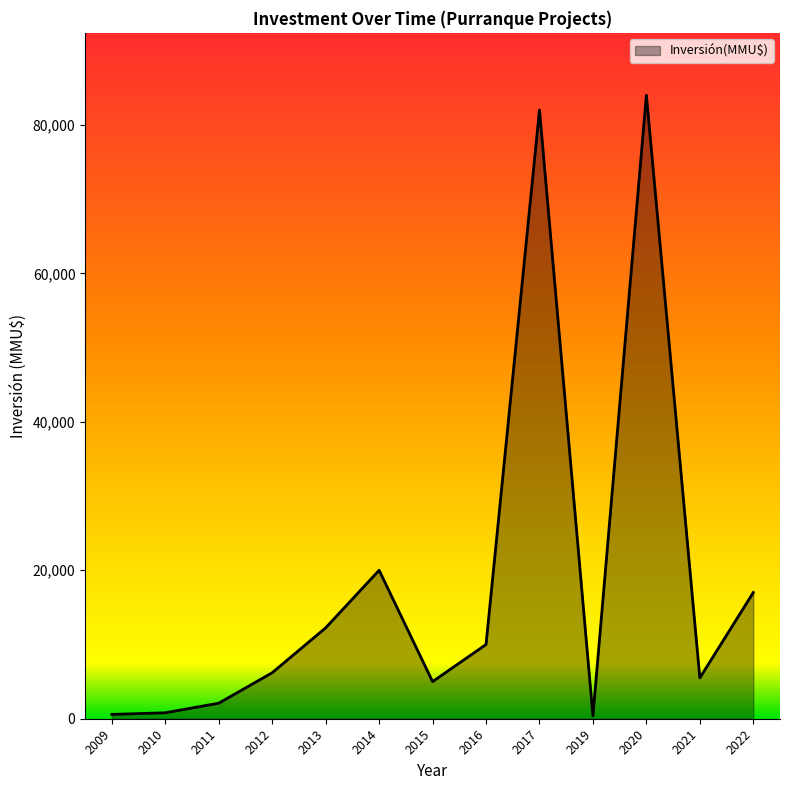

Which has a higher value, 2020 or 2010?

2020